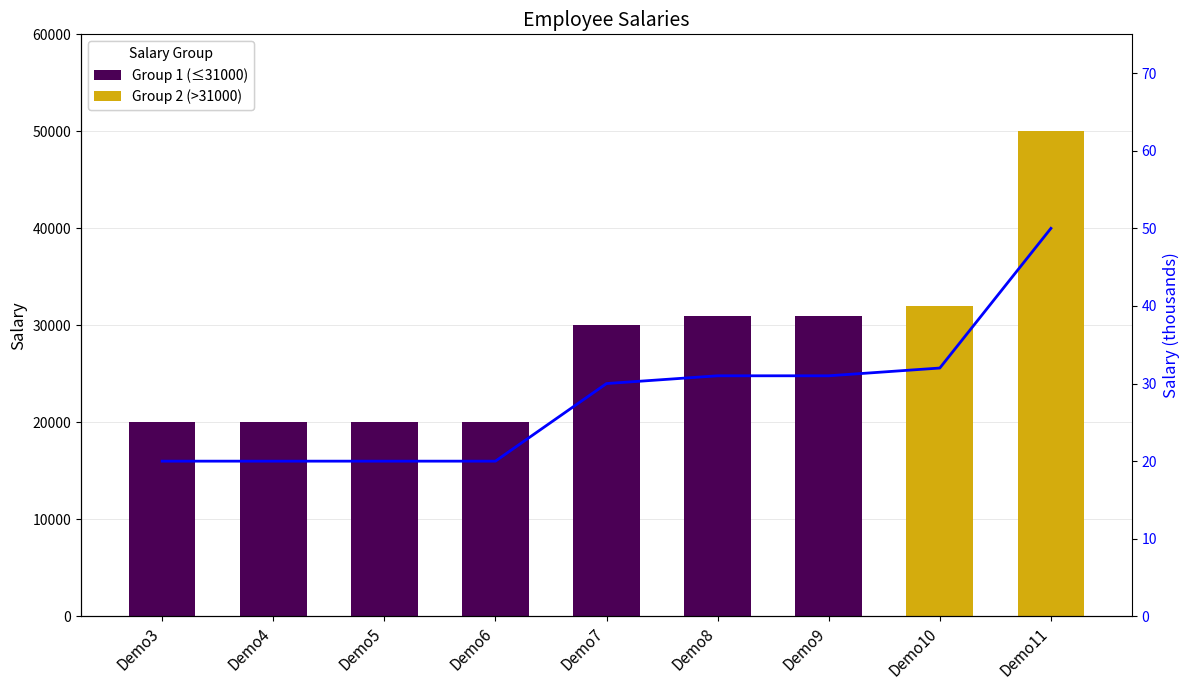

At which category is the sum across all series the highest?

Demo11